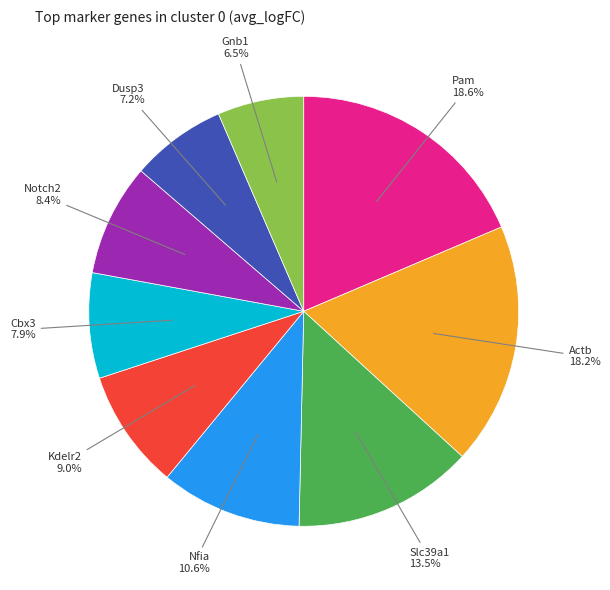

Is there any slice that represents more than half of the pie?

No